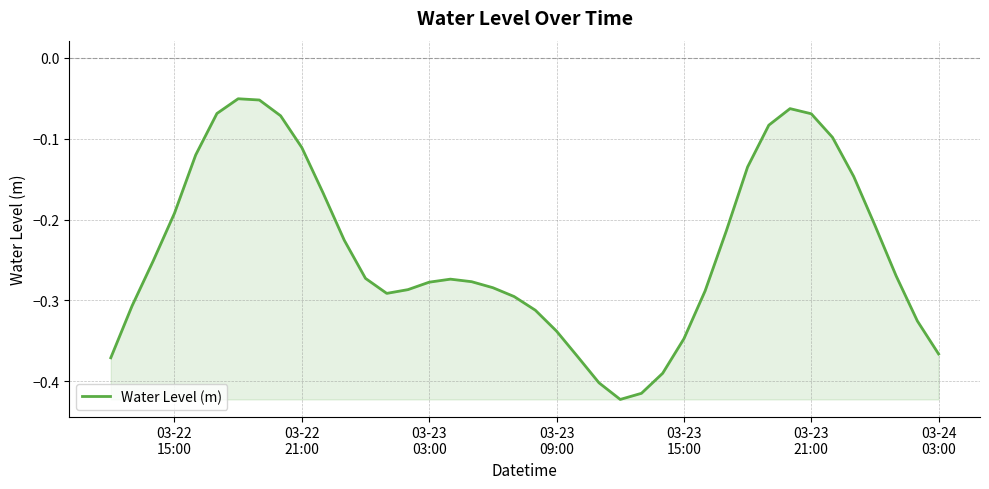

How many points are lower than both their immediate neighbors (excluding endpoints)?

2